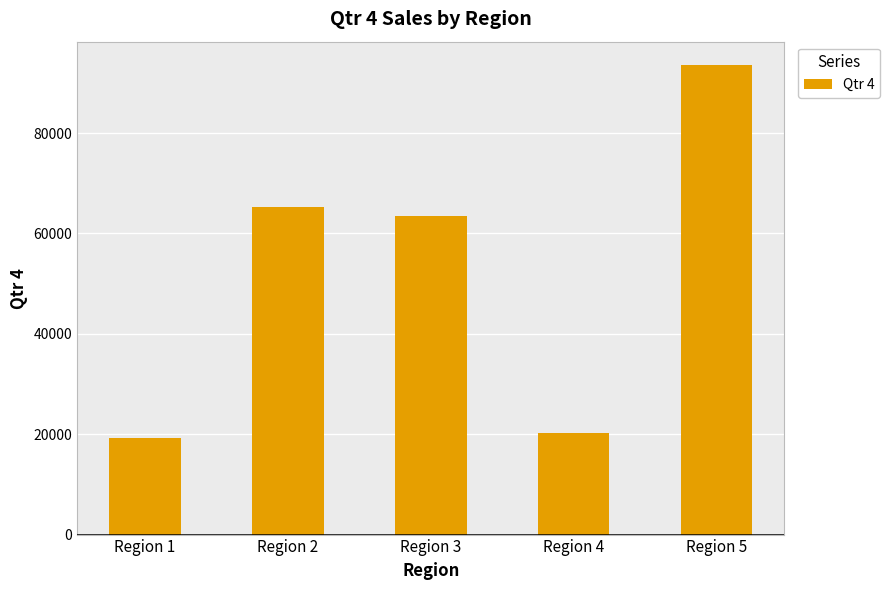

How many distinct data groups are displayed?

1